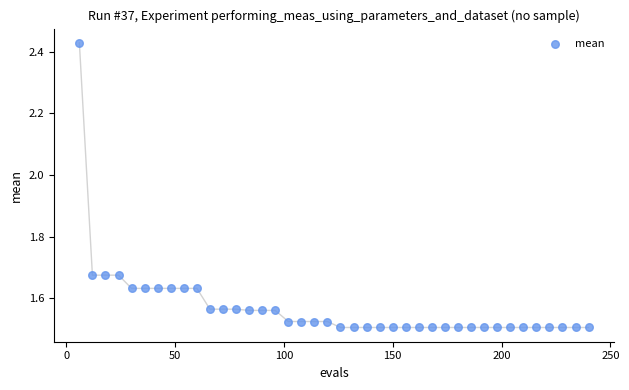

What is the range of X values (max minus min)?

234.0